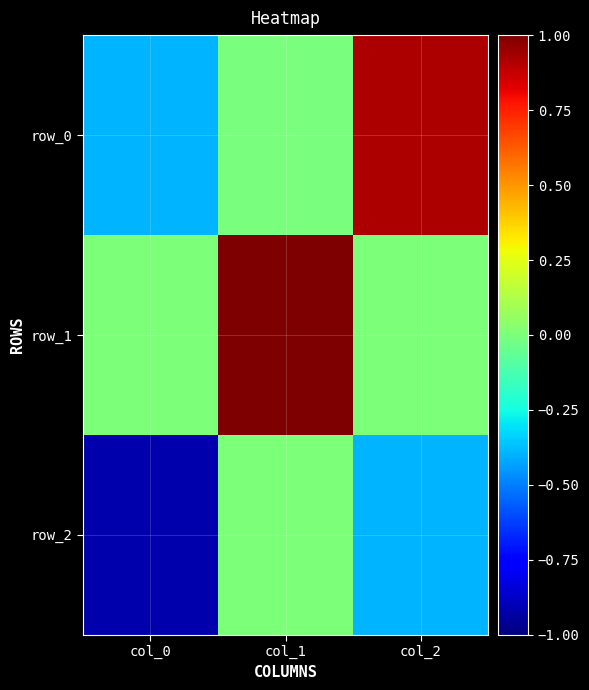

Between col_0 and col_1, which series saw the biggest shift?

row_1